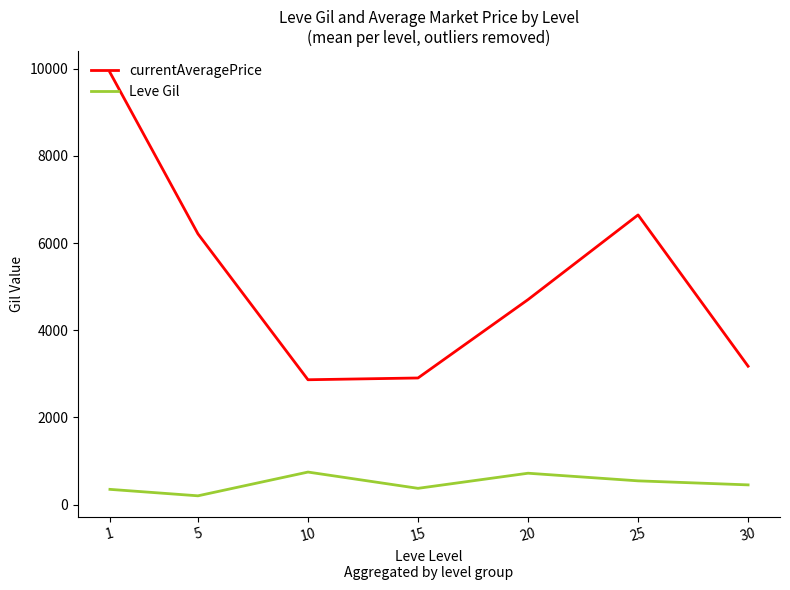

What is the sum of all currentAveragePrice values?

36423.1